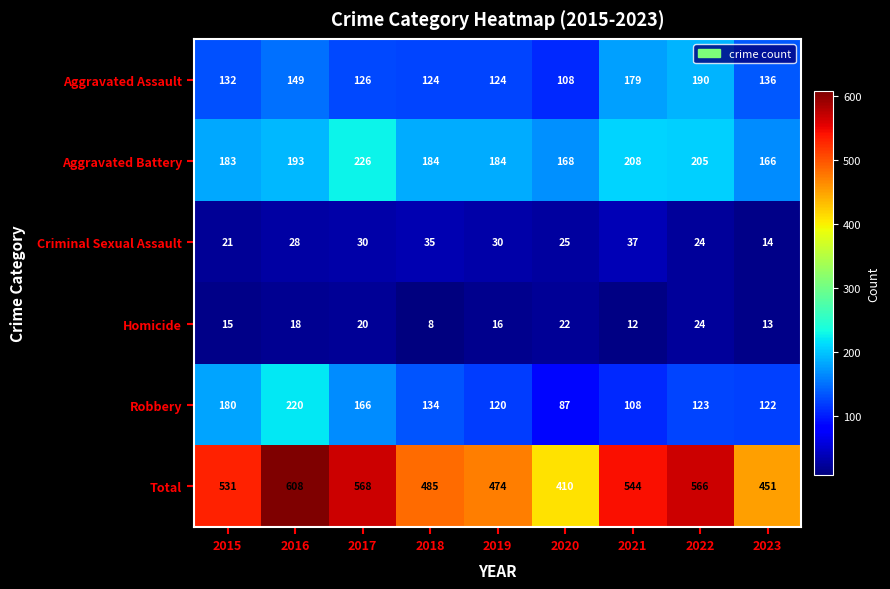

Which series changed the most between 2015 and 2020?

Total